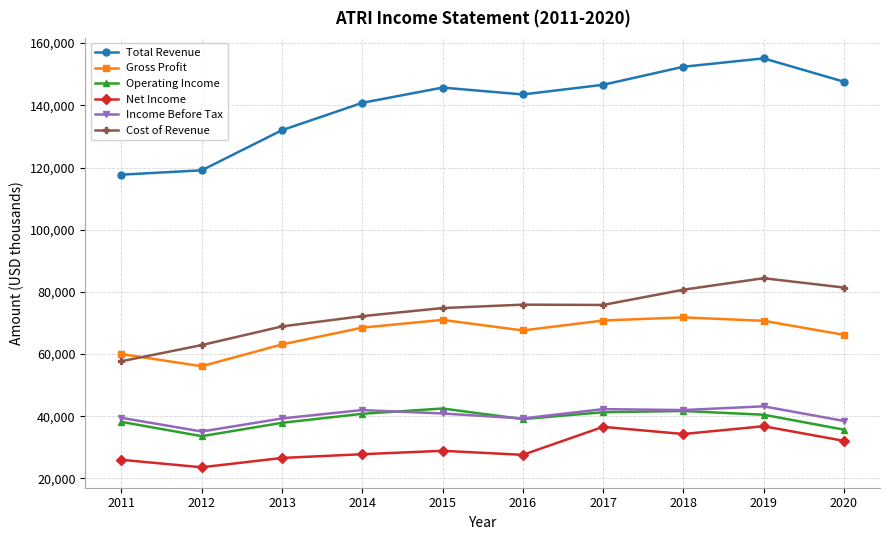

Rank the series at 2019 from lowest to highest value.

Net Income, Operating Income, Income Before Tax, Gross Profit, Cost of Revenue, Total Revenue